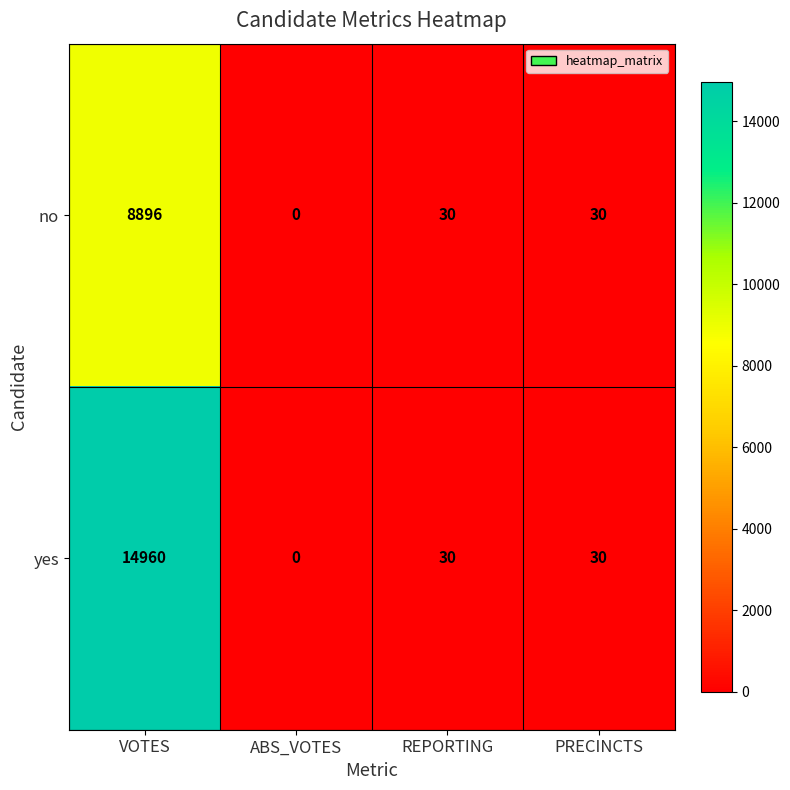

List the series in order of their peak value, highest first.

yes, no